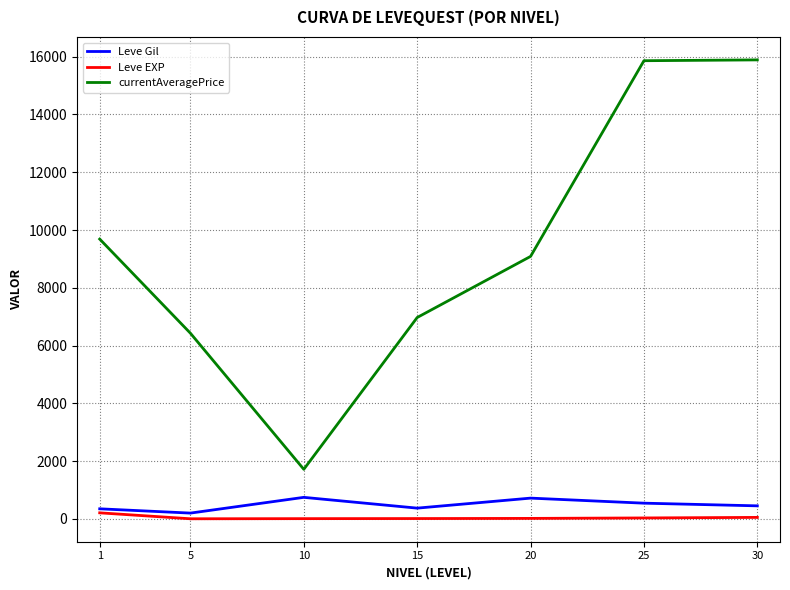

True or false: currentAveragePrice and Leve EXP intersect in this chart.

False